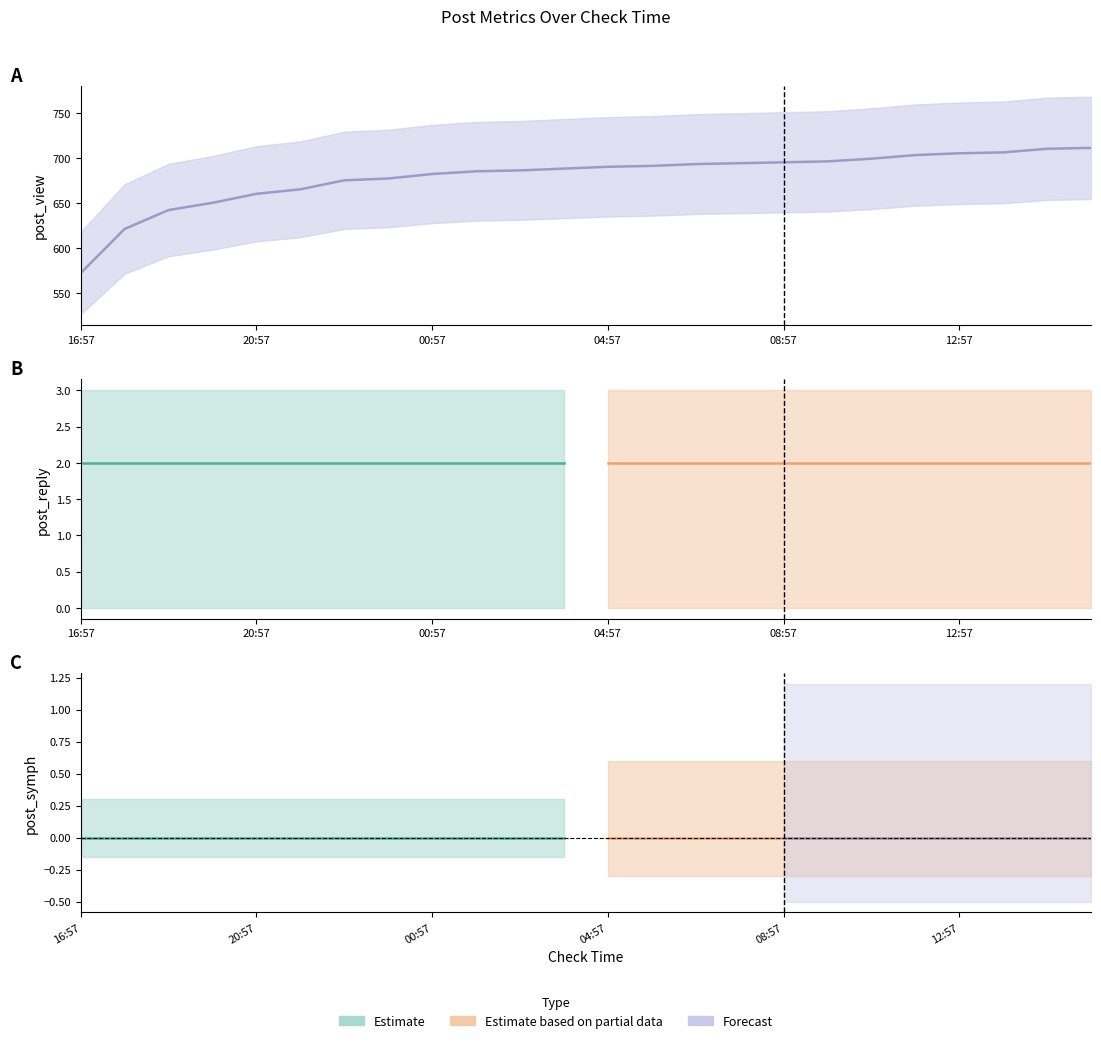

Between 22:57 and 01:57, which is larger?

01:57